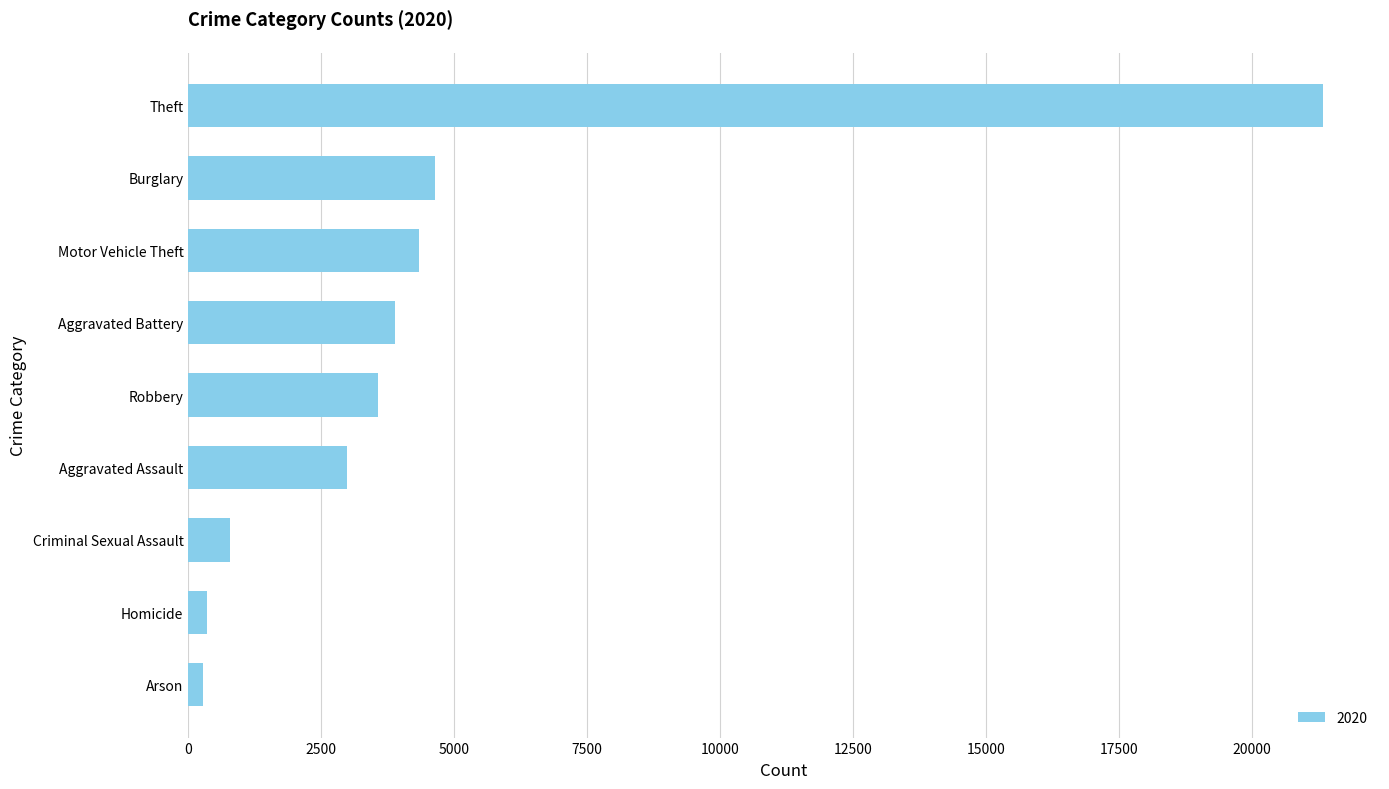

True or false: the data shows 30768 at Theft.

False